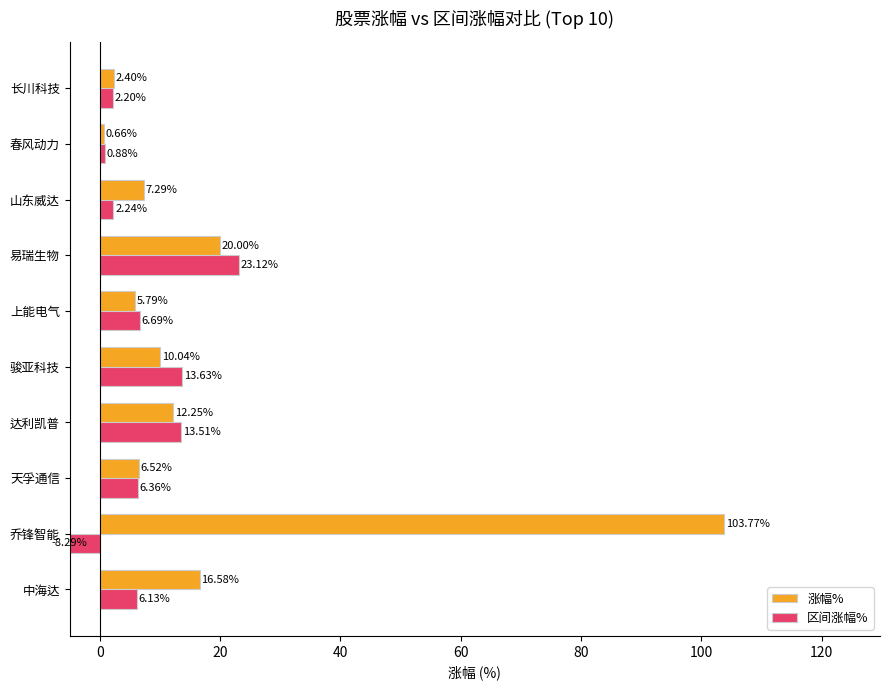

How many data points in 区间涨幅% are less than 6?

4